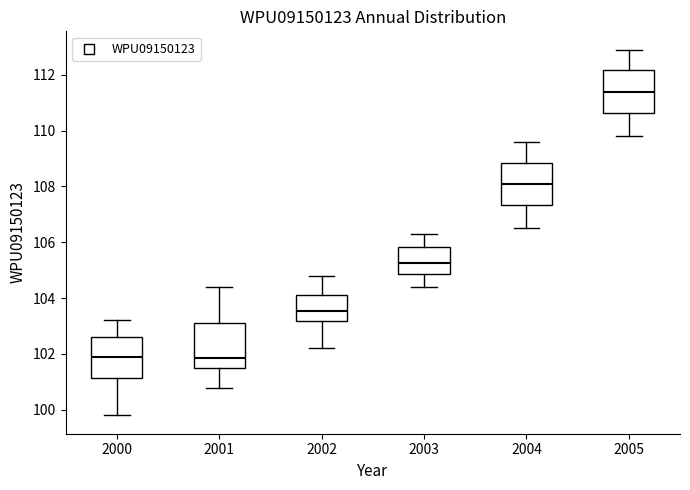

Reading left to right, transcribe this box plot: for each box, give where its median line is, the range the box spans, and where its two whiskers end, as read against the y-axis. The values are not printed on the chart, so give them approximately, as read against the axis.

2000: median 102.0, box 101.2 to 102.6, whiskers 99.8 to 103.2
2001: median 101.8, box 101.6 to 103.2, whiskers 100.8 to 104.4
2002: median 103.6, box 103.2 to 104.2, whiskers 102.2 to 104.8
2003: median 105.2, box 104.8 to 105.8, whiskers 104.4 to 106.4
2004: median 108.2, box 107.4 to 108.8, whiskers 106.6 to 109.6
2005: median 111.4, box 110.6 to 112.2, whiskers 109.8 to 113.0